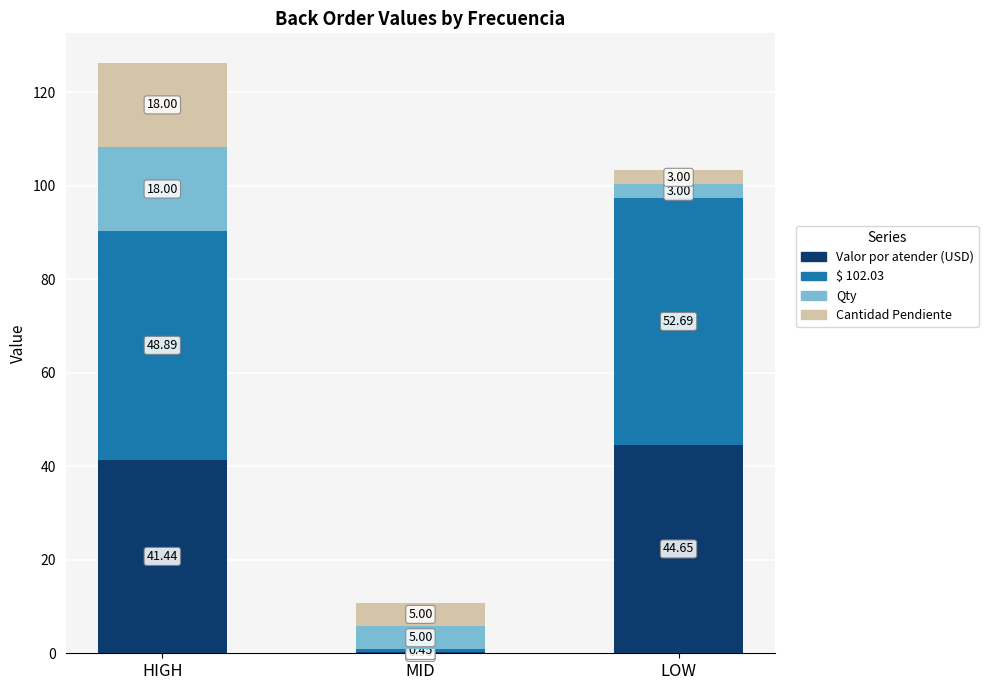

Does the chart contain stacked bars?

Yes